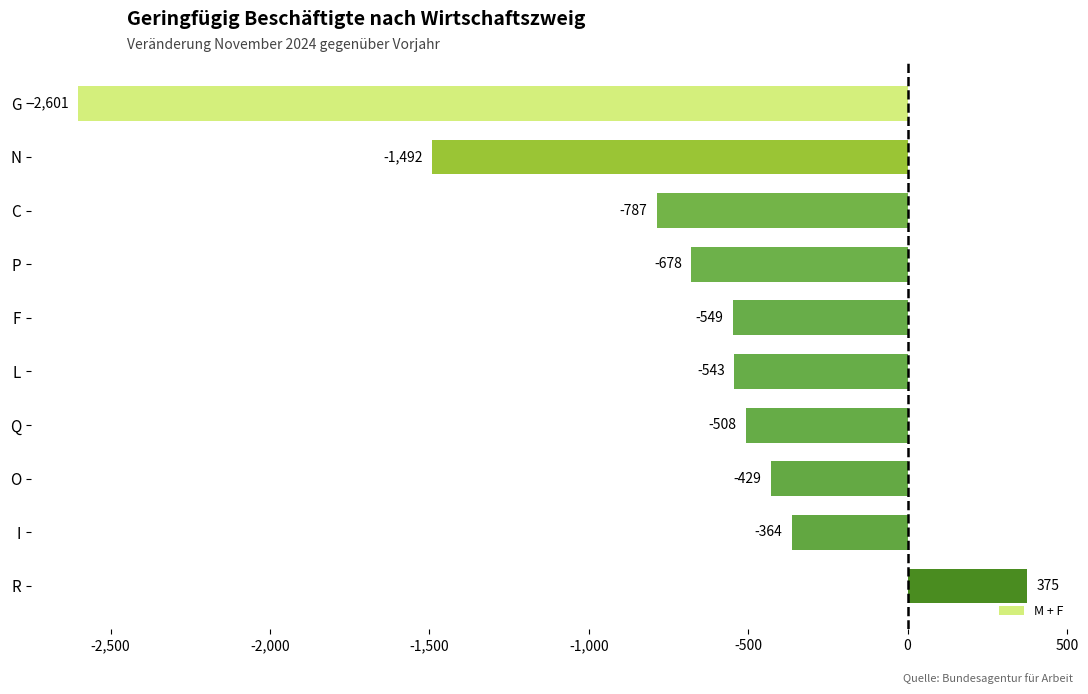

How many series are shown in this chart?

1